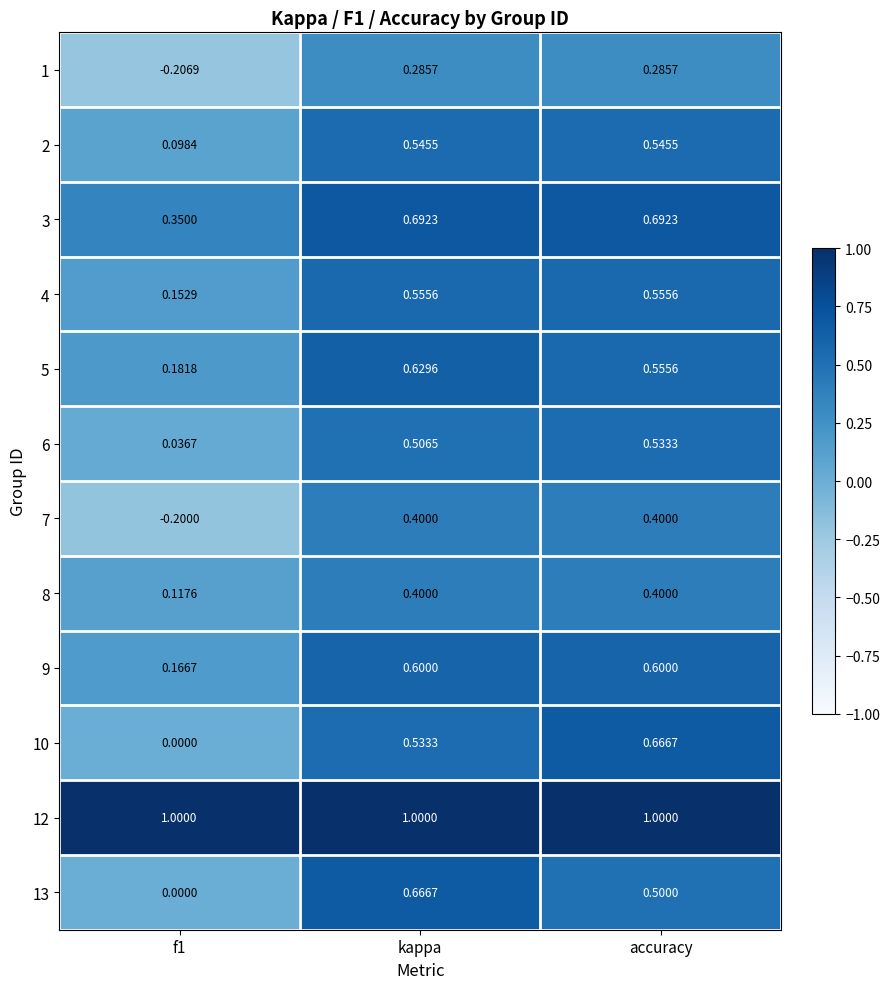

At which category is the sum across all series the highest?

kappa